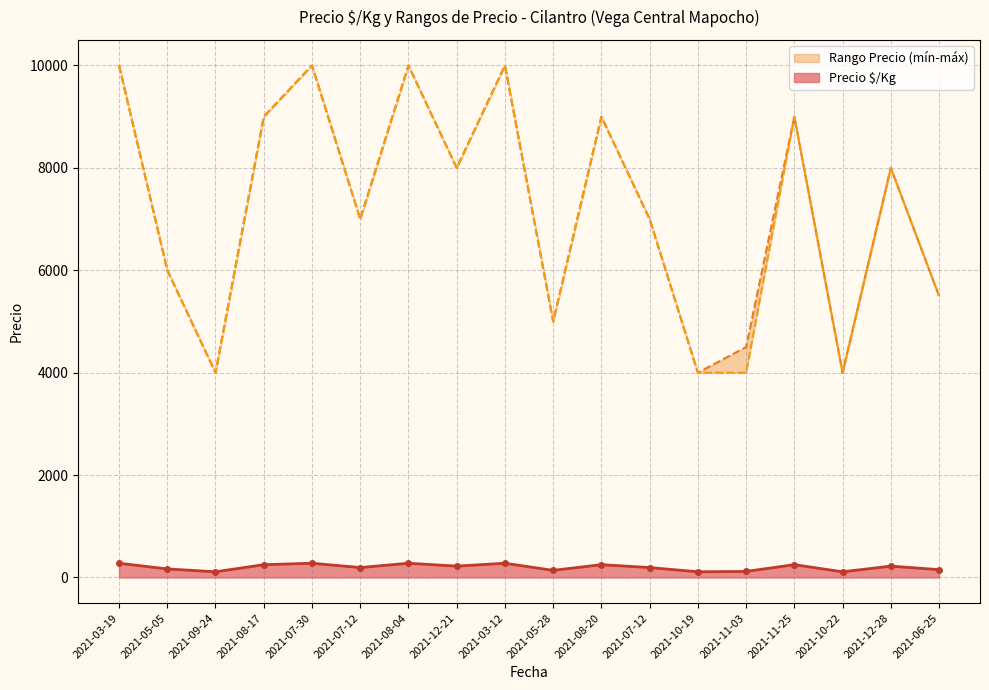

The Precio máximo series shows 4473 at 2021-12-28. True or false?

False